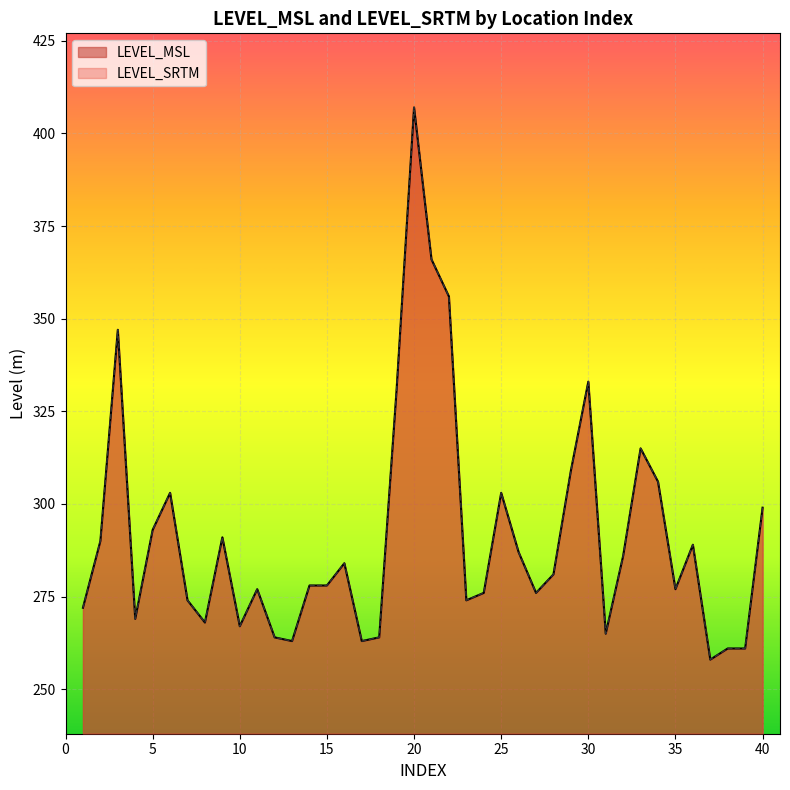

Is it true that LEVEL_SRTM equals 289 at 36?

True